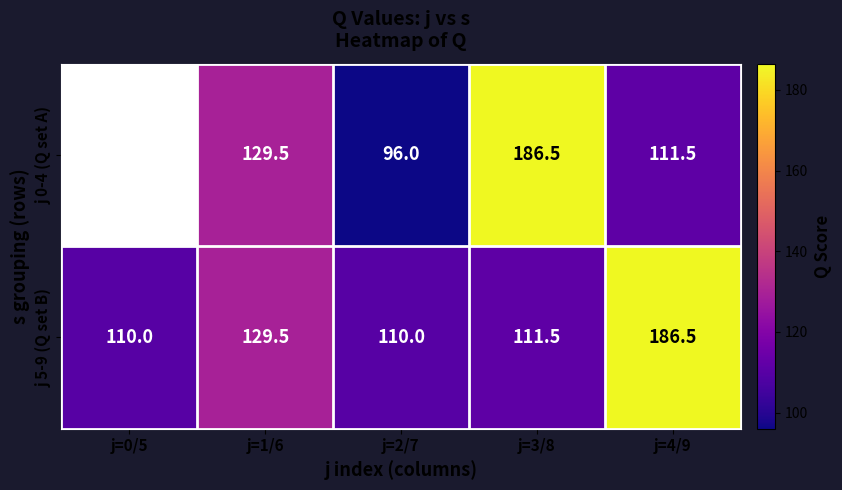

Which has a higher value, j=1/6 or j=4/9?

j=1/6